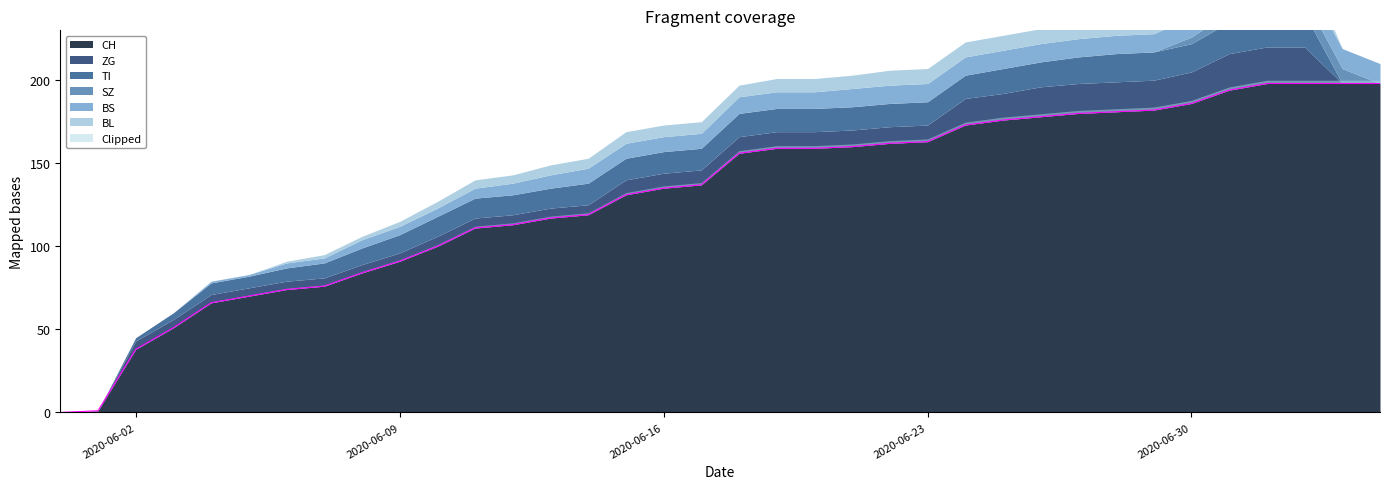

Is the value of CH at 2020-06-08 greater than the value of TI at 2020-06-26?

Yes